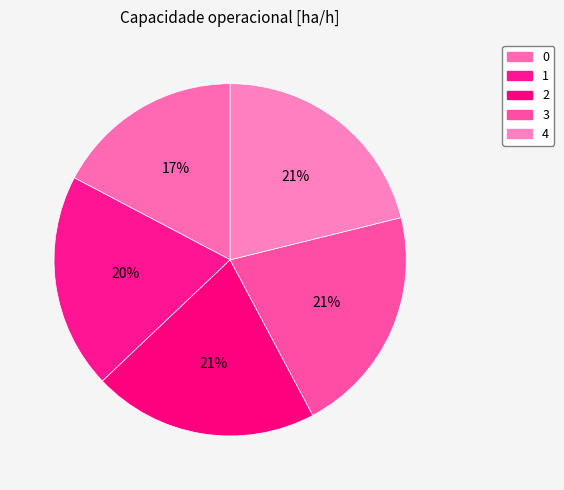

Count the number of slices in the pie.

5